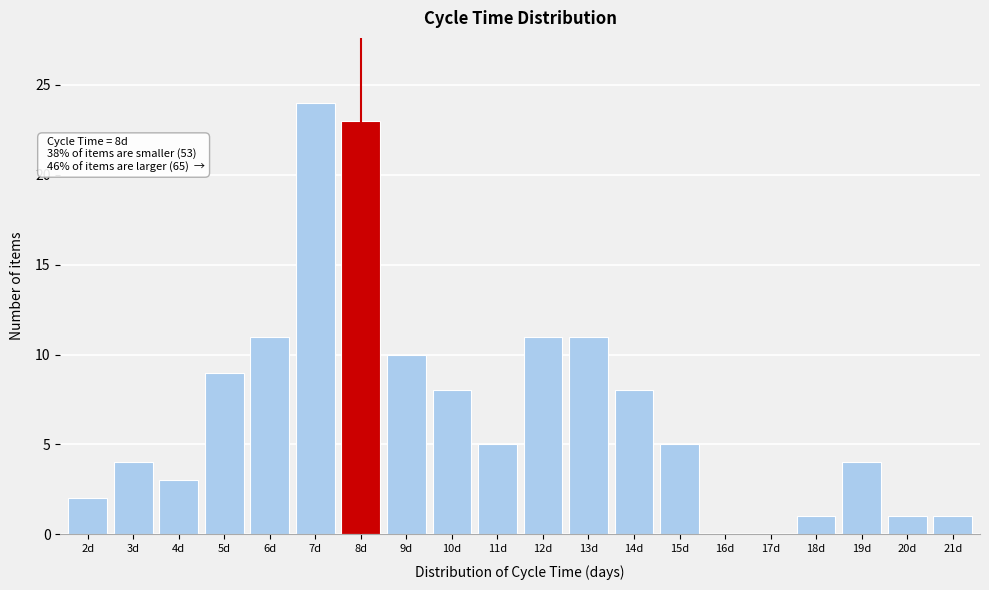

Reading right to left, what are all the values shown in this chart?

21d=1	20d=1	19d=4	18d=1	17d=0	16d=0	15d=5	14d=8	13d=11	12d=11	11d=5	10d=8	9d=10	8d=23	7d=24	6d=11	5d=9	4d=3	3d=4	2d=2